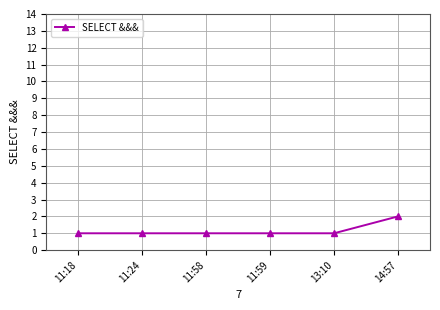

At which category does the chart reach its peak across all series?

14:57